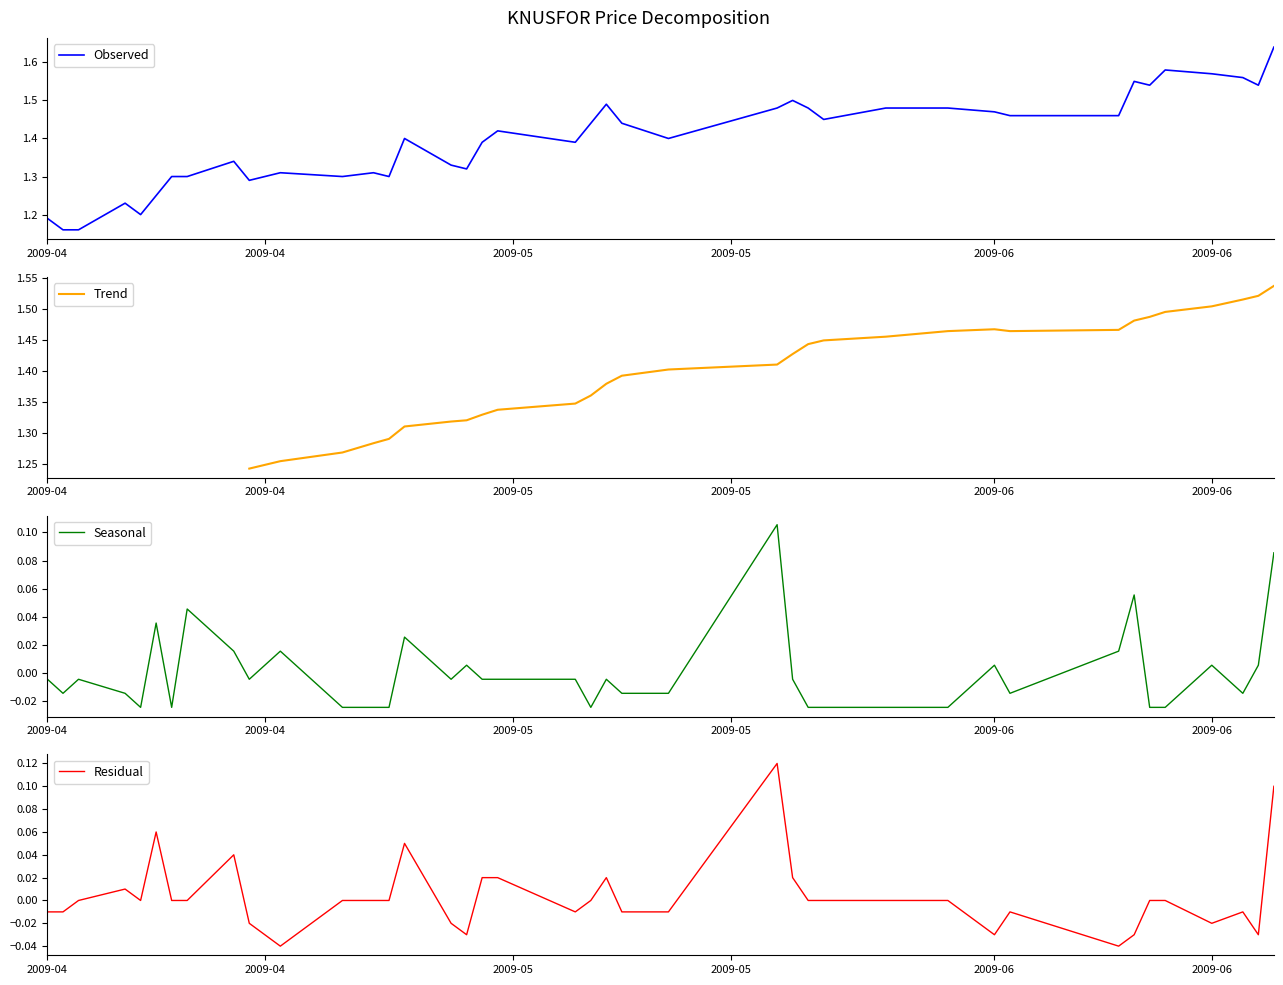

Where is the first local maximum for Trend?

2009-06